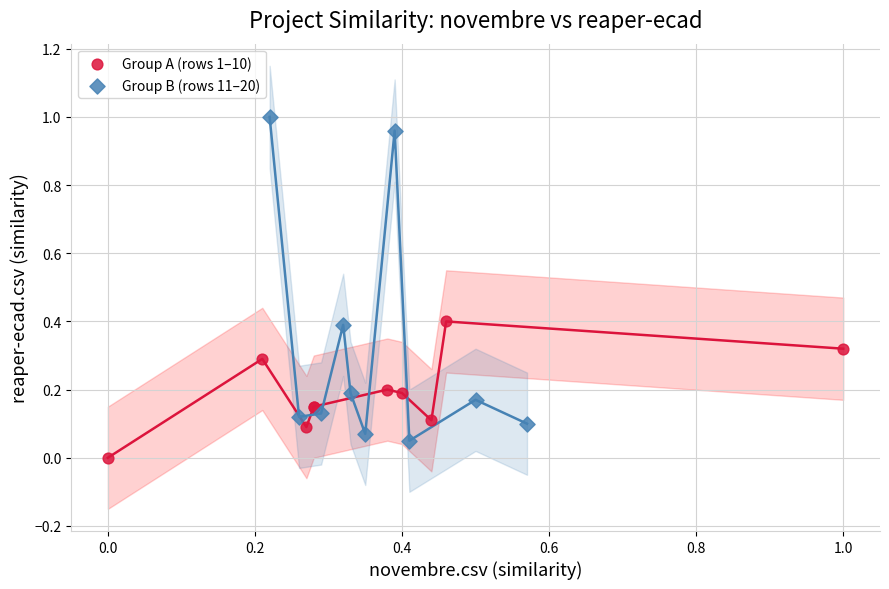

What are all the series names shown in the legend?

Group A (rows 1–10), Group B (rows 11–20)